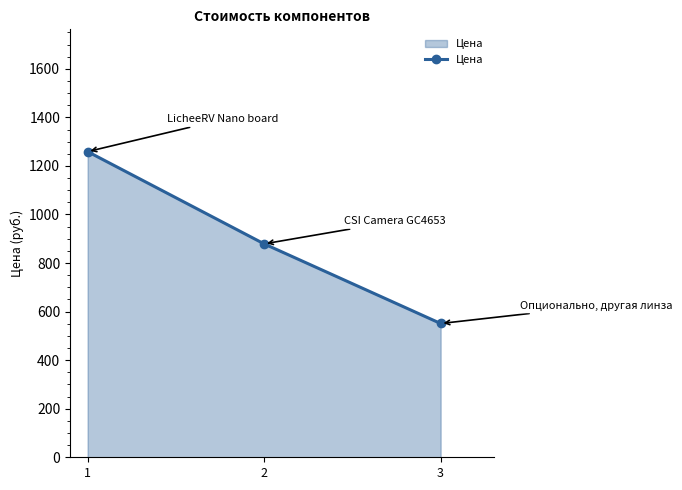

The value at 2 is 879. True or false?

True